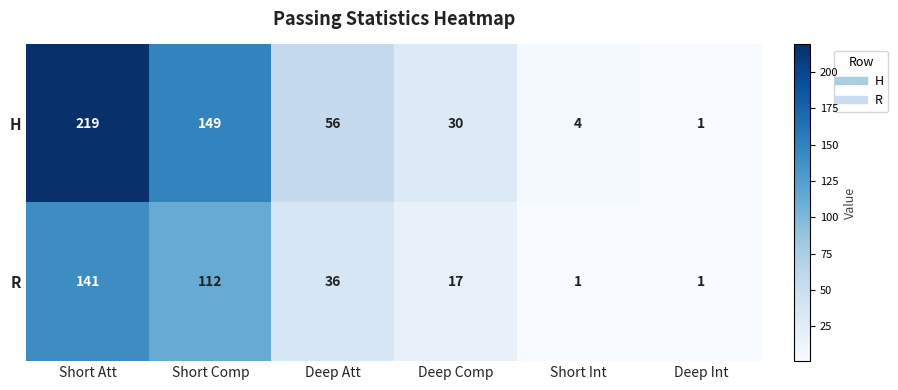

At which label does R first exceed 36?

Short Att